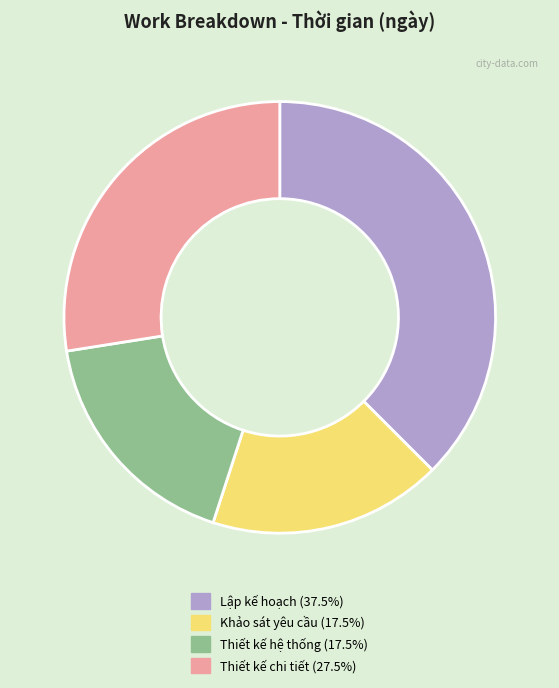

How many segments does this pie chart have?

4